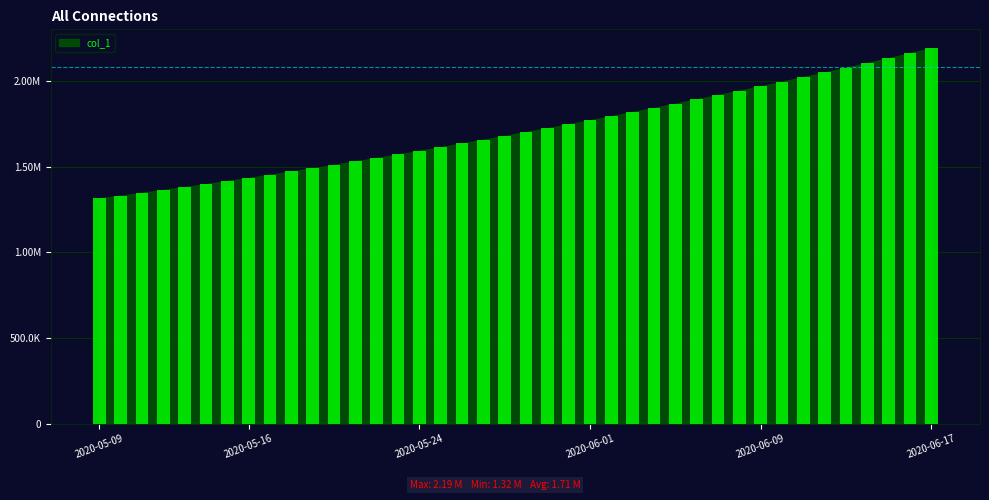

Does the chart contain any negative values?

No